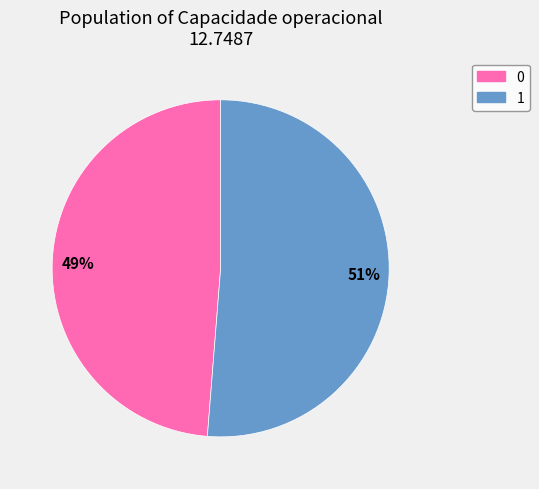

Is 1 the majority of the pie?

Yes